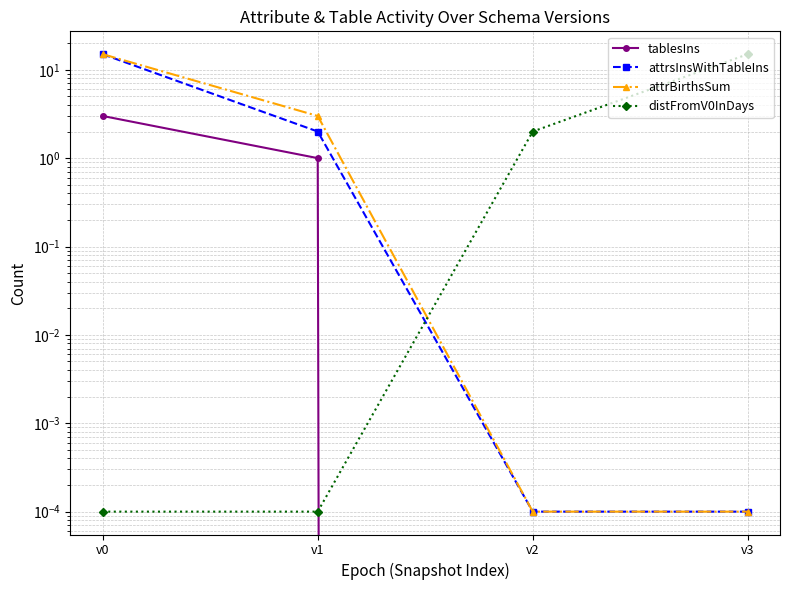

Where does the attrsInsWithTableIns series first go above 2?

v0